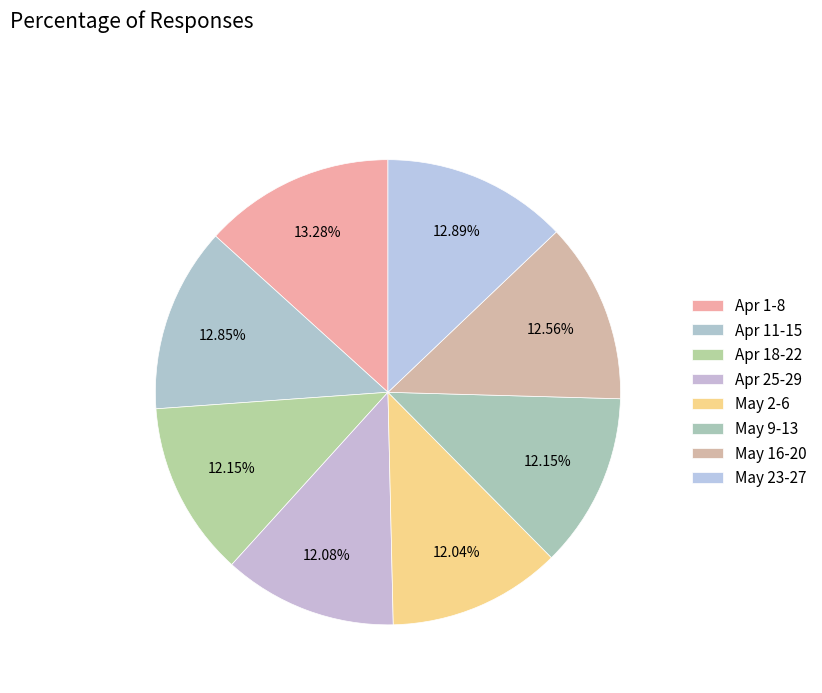

To the nearest percent, what is the difference between the largest and smallest slice percentages?

1%